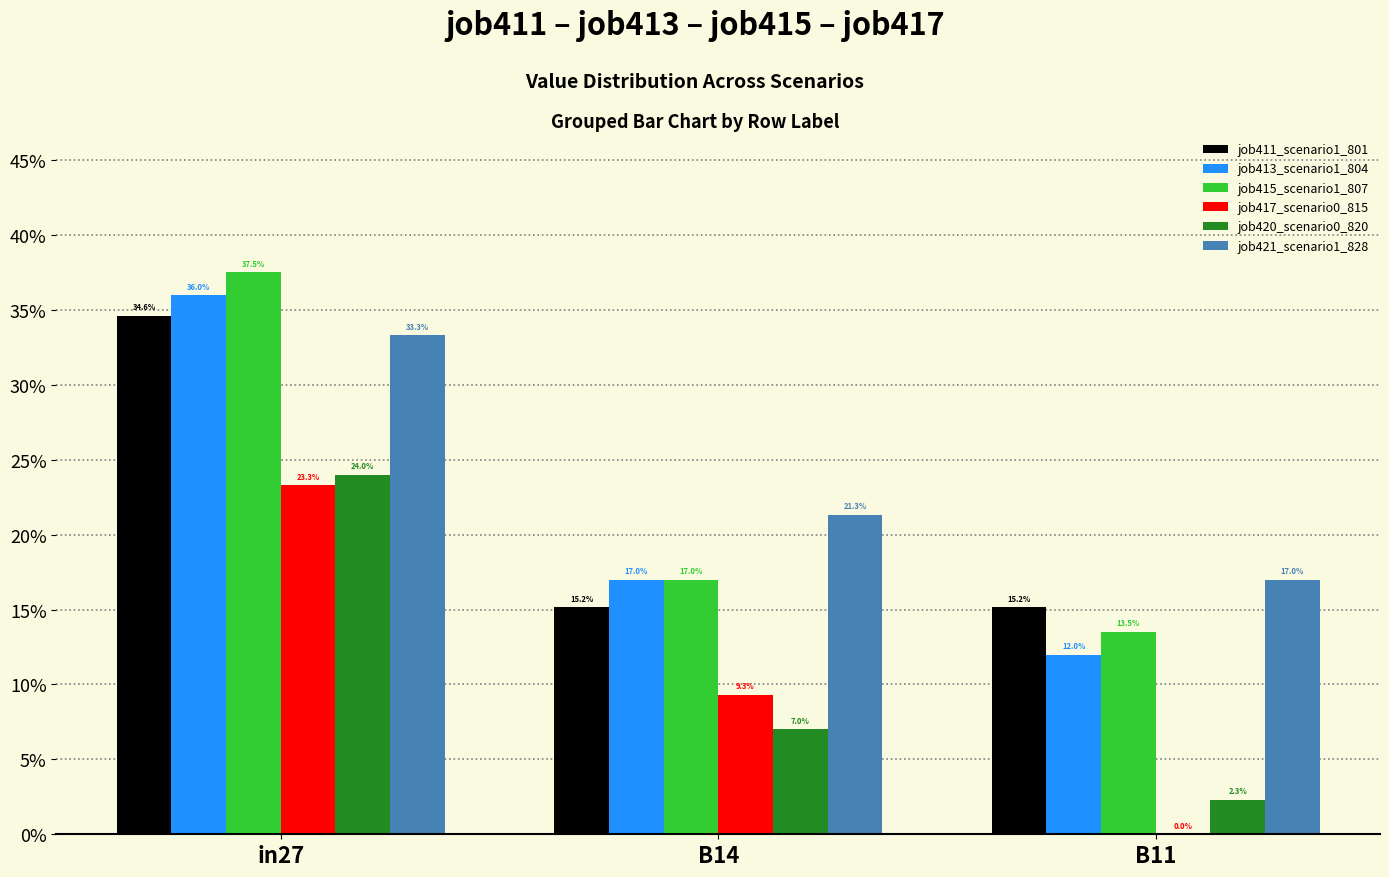

Does the chart contain stacked bars?

No